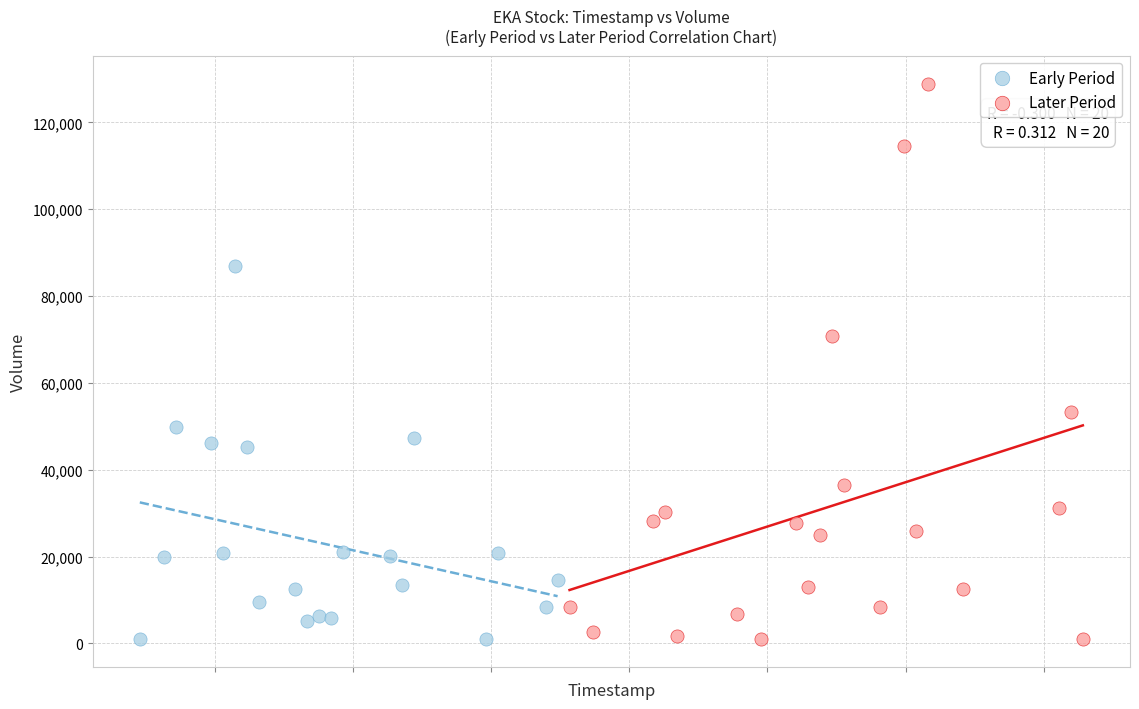

Which series contains the highest Y value?

Later Period